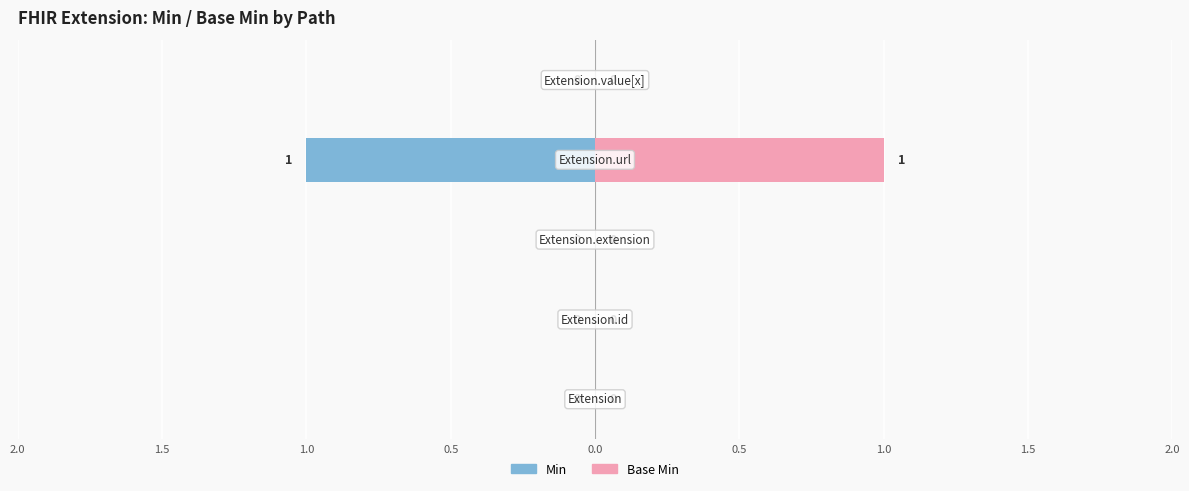

Are the bars grouped side by side (vs. stacked)?

Yes